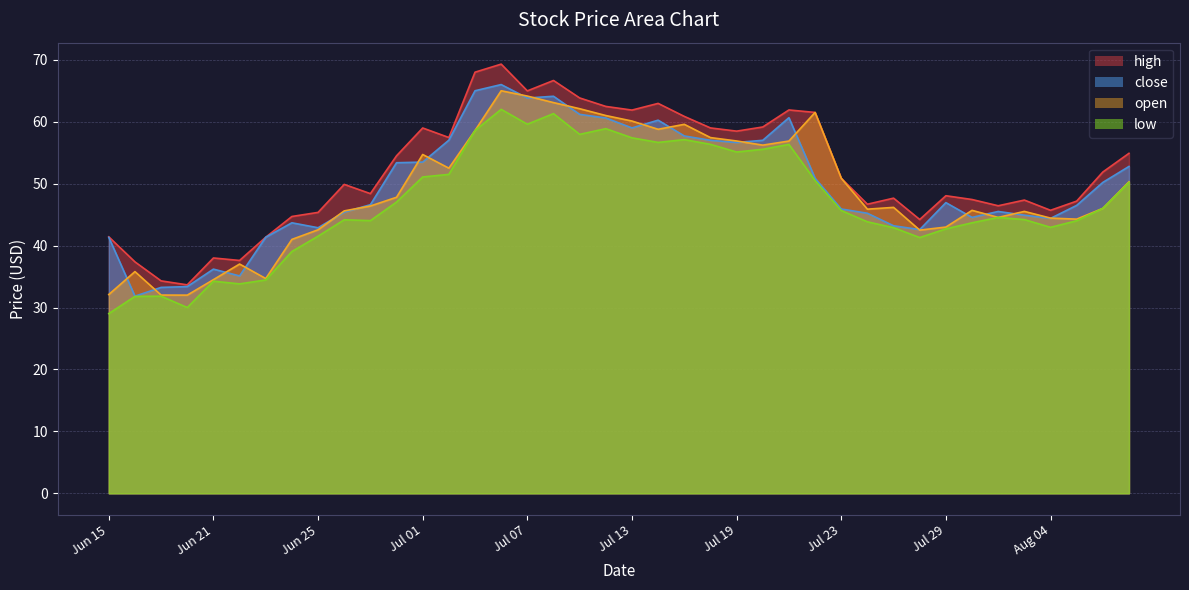

How many distinct data groups are displayed?

4